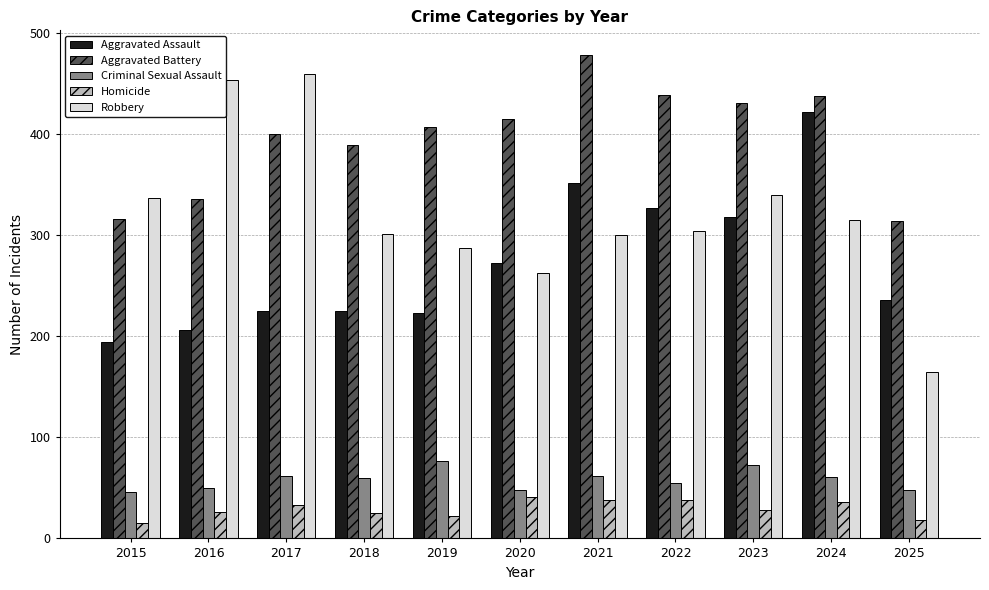

What is the difference between the highest and lowest values at 2019?

385